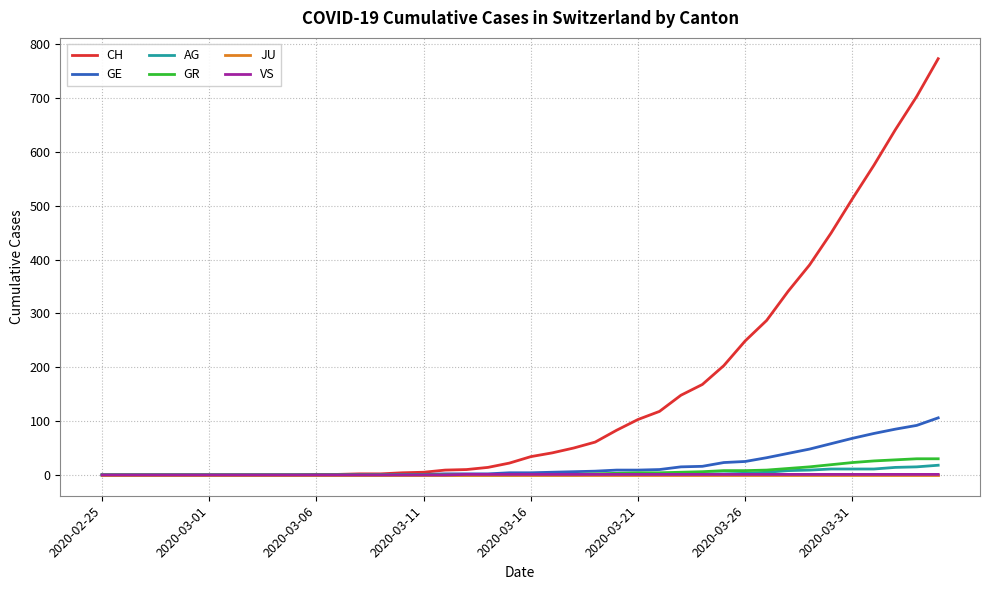

Which series has the largest total across all categories?

CH